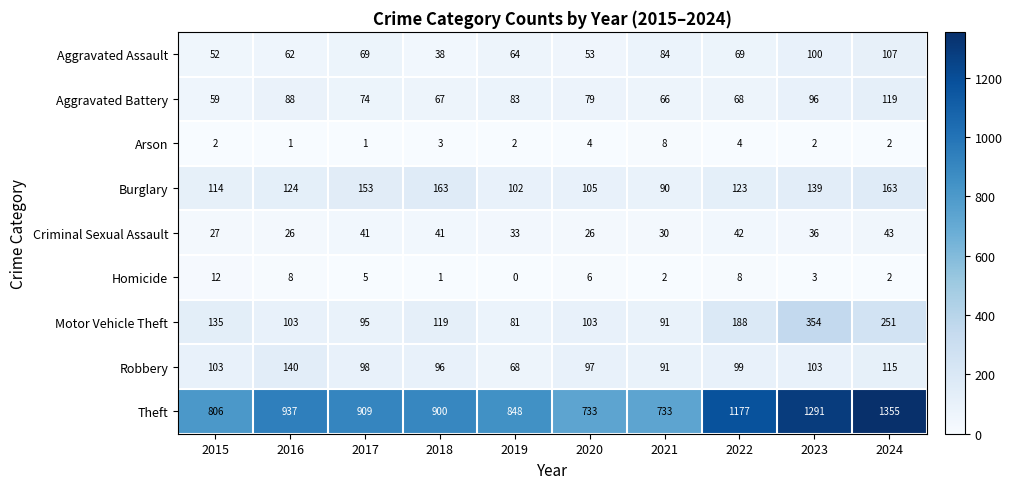

The Aggravated Assault series shows 53 at 2020. True or false?

True